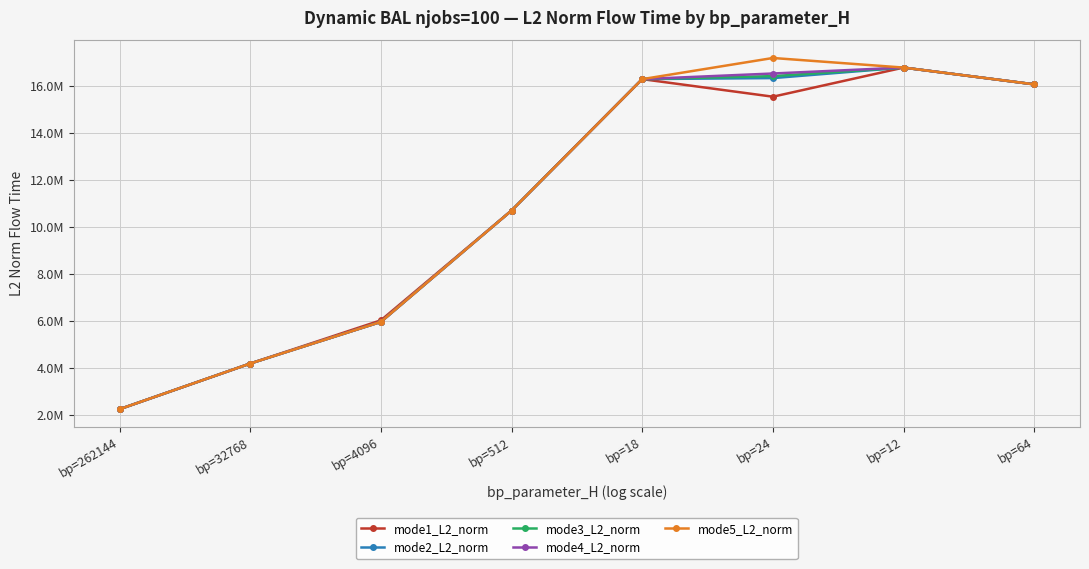

Which has a higher value, bp=262144 or bp=64?

bp=64